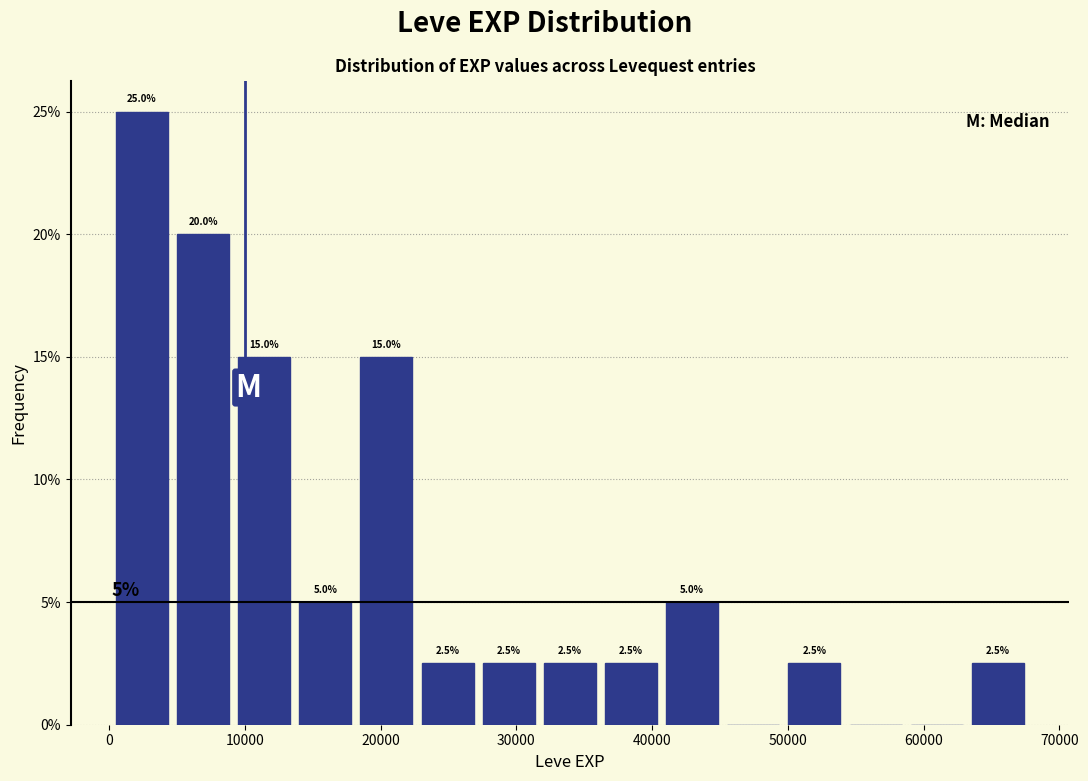

Over which range of the x-axis is the bar tallest?

0 to 5000